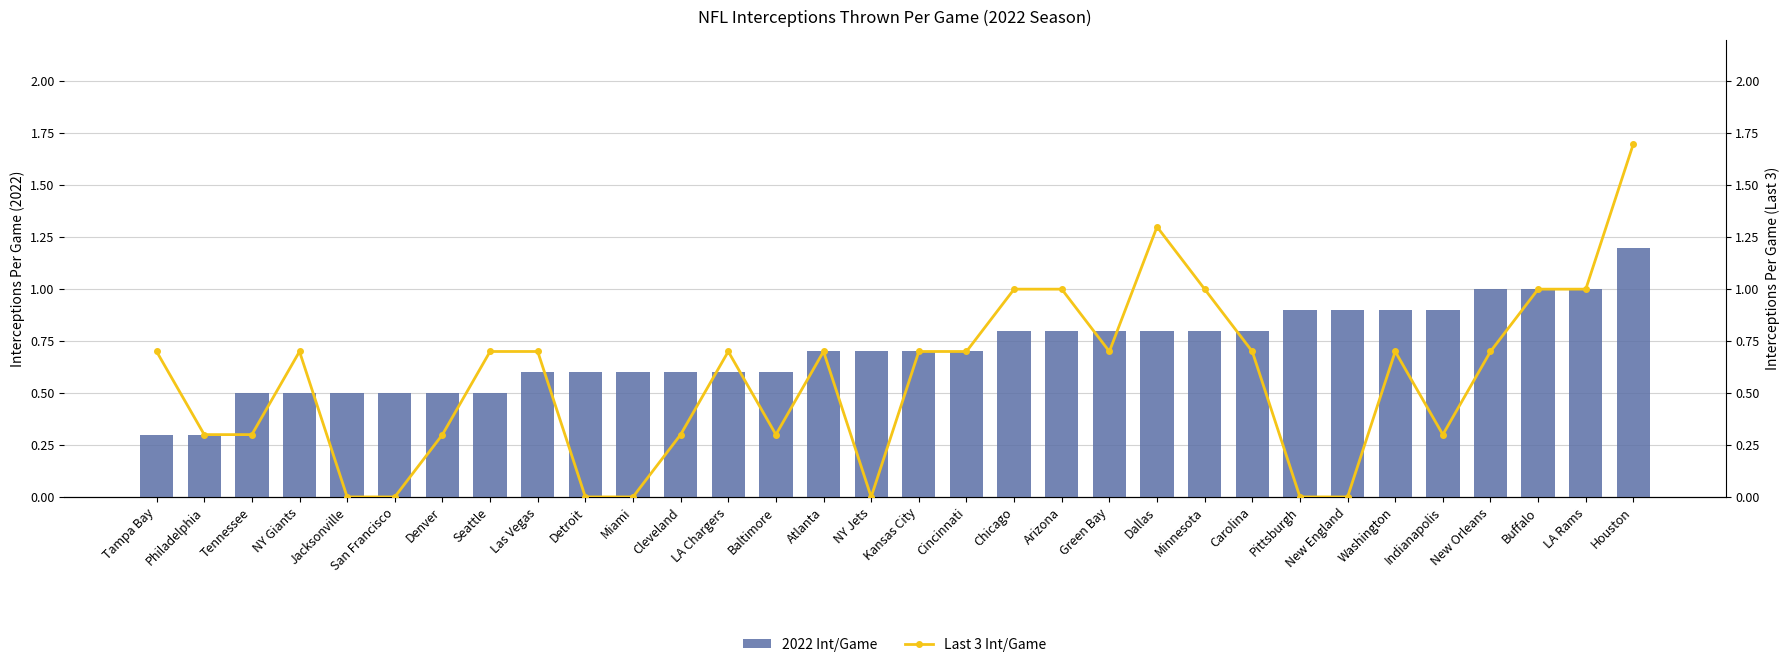

List the series in order of their peak value, highest first.

Last 3 Int/Game, 2022 Int/Game